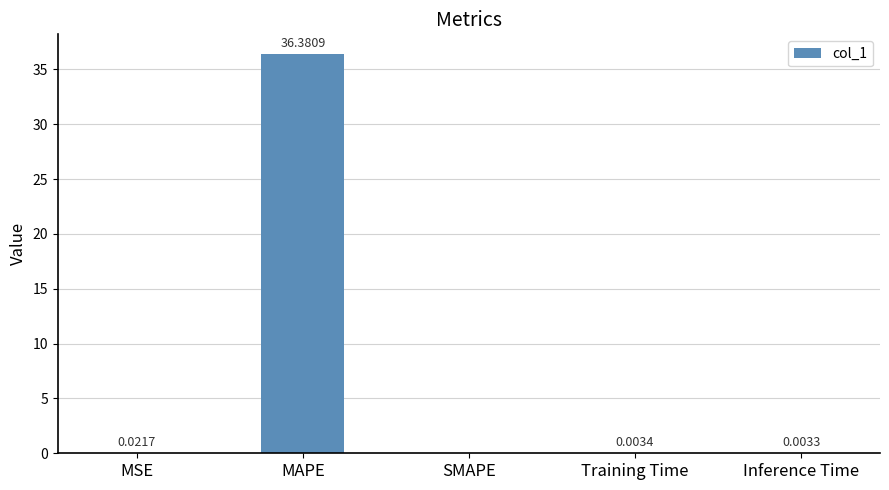

What is the sum of the values at MSE and MAPE?

36.4